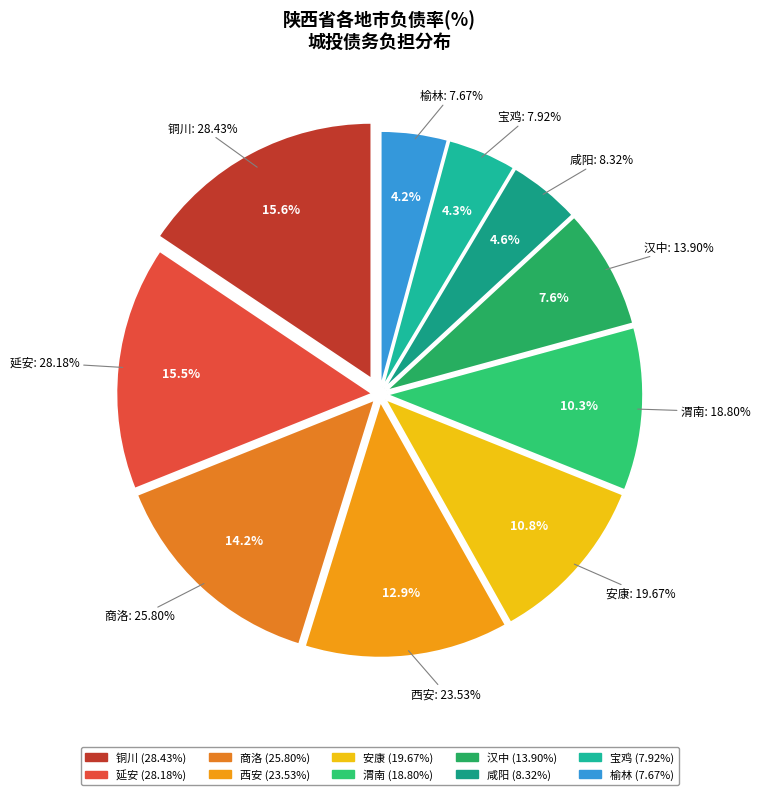

To the nearest percent, what is the combined percentage of 商洛 and 汉中?

22%